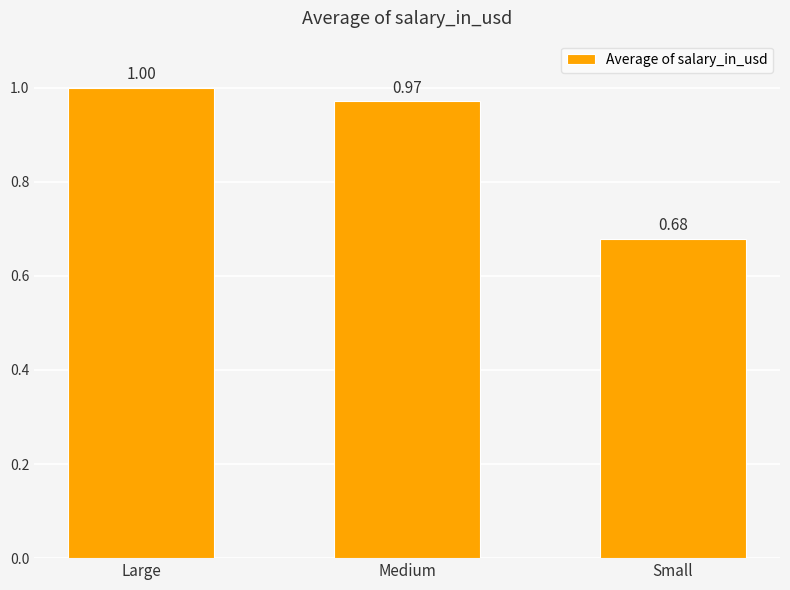

At which label is the value closest to 0?

Small